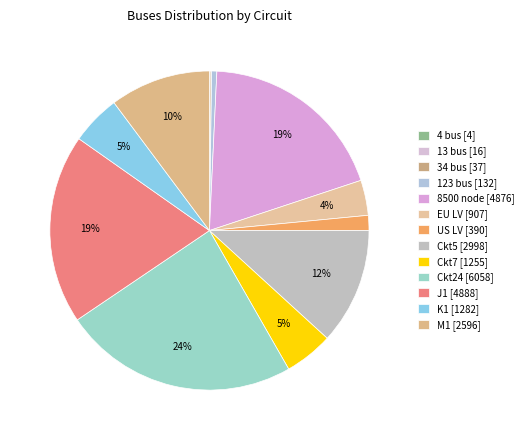

Does 8500 node represent more than half of the total?

No